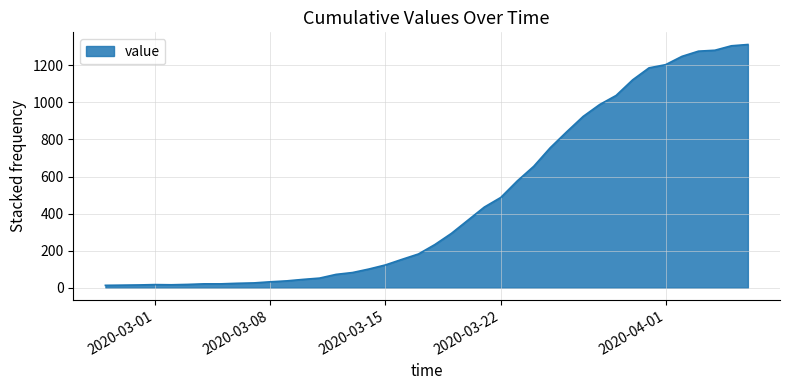

What is the greatest value displayed?

1312